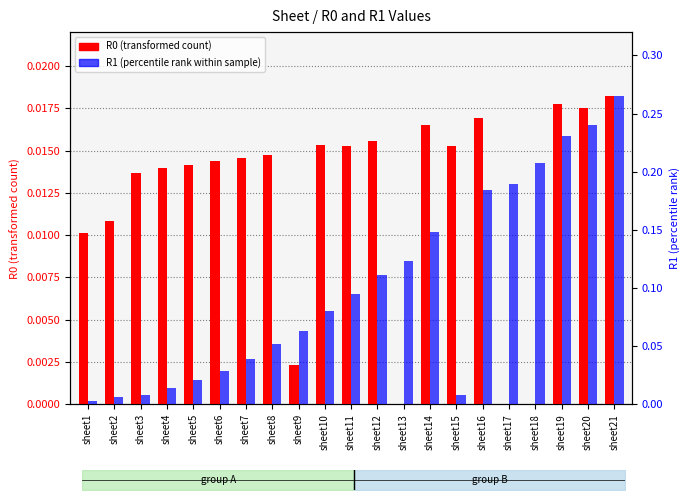

What is the difference between the maximum and minimum values in the R1 (percentile rank within sample) series?

0.3